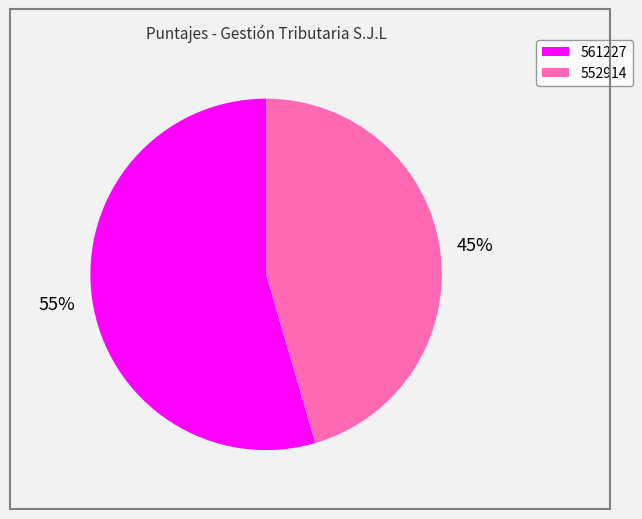

To the nearest percent, what is the combined percentage of 552914 and 561227?

100%